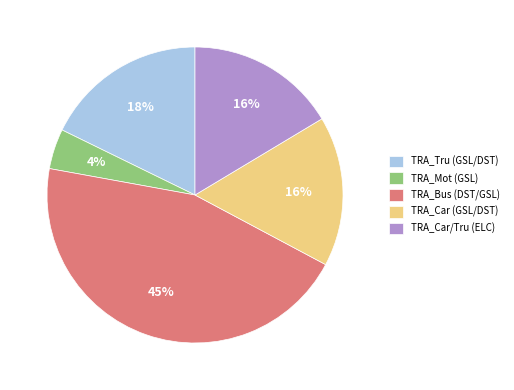

Is there any slice that represents more than half of the pie?

No